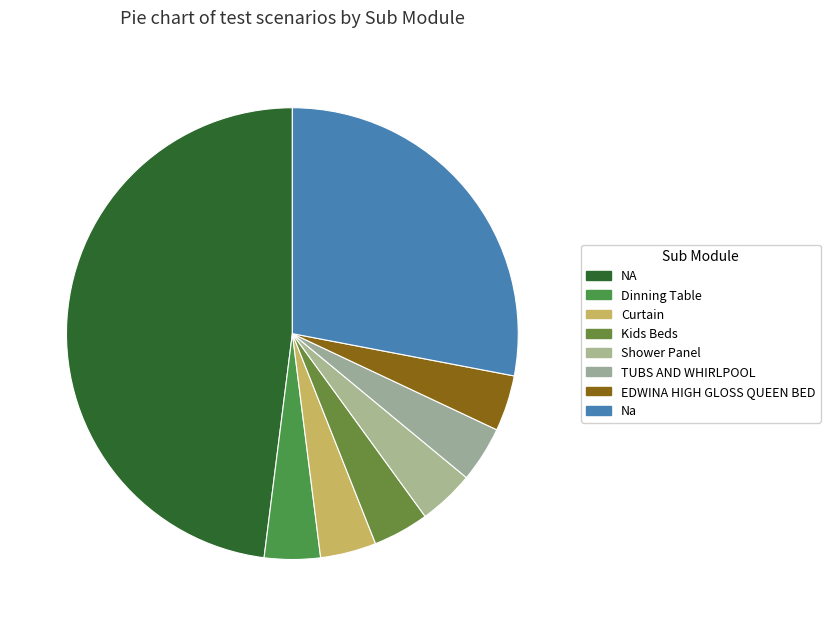

To the nearest percent, what is the combined percentage of Dinning Table and Curtain?

8%